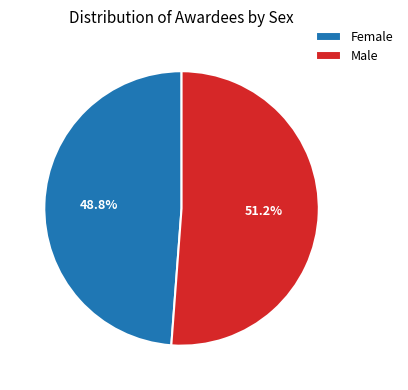

Count the number of slices in the pie.

2